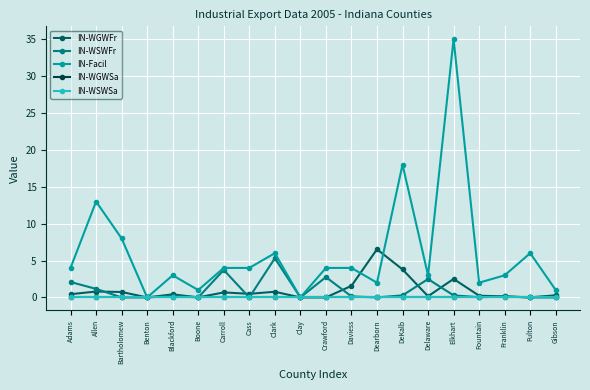

True or false: IN-Facil and IN-WSWSa cross at least once.

False